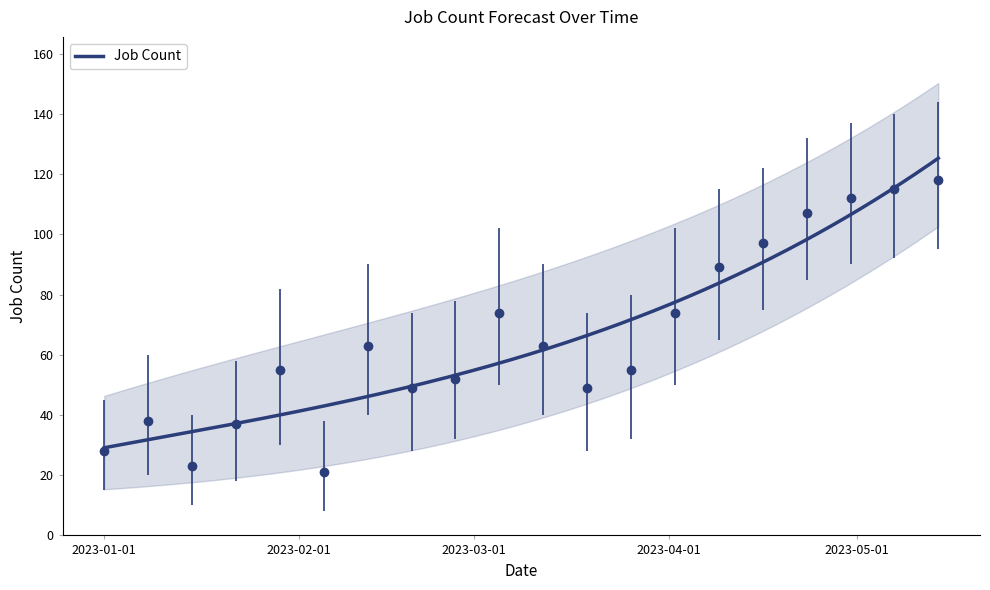

How many data points are less than 63?

10